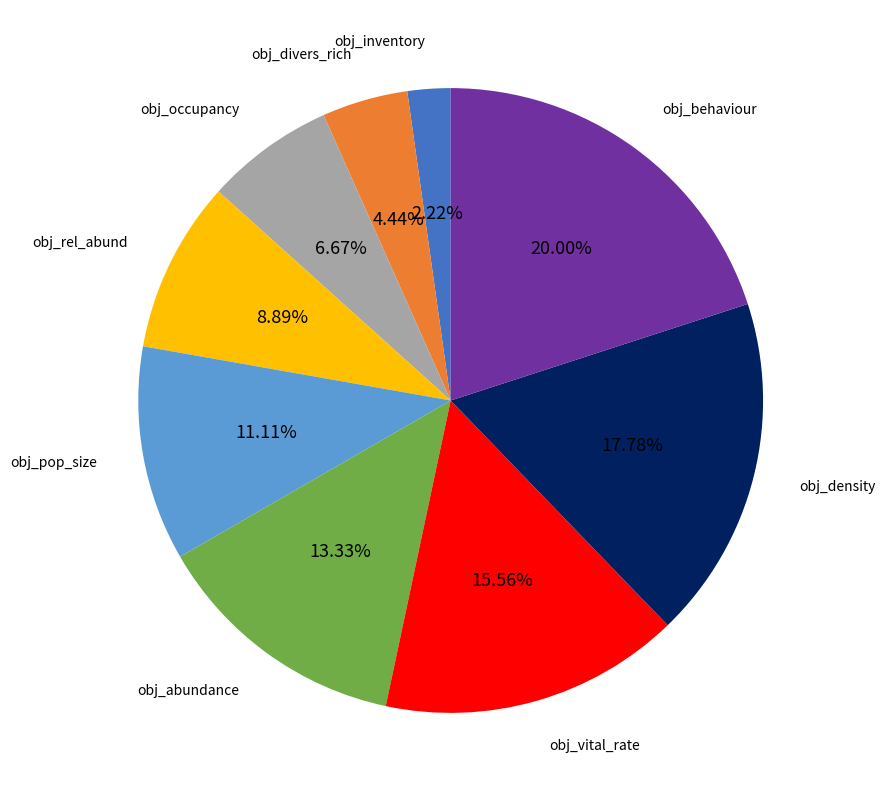

Does any single category account for the majority?

No